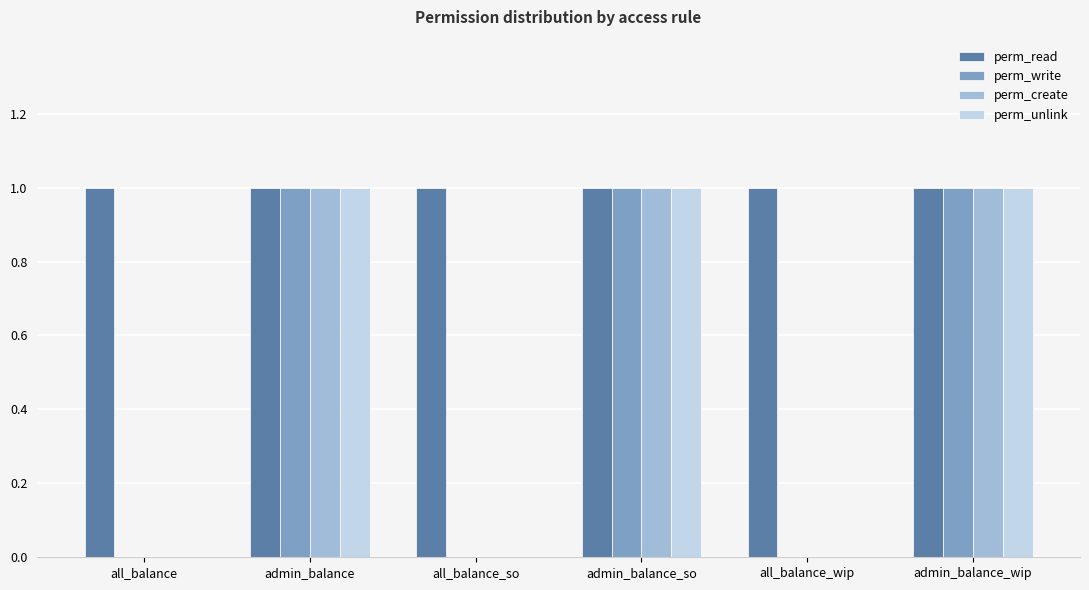

Reading left to right, what are all the values shown in this chart?

perm_read: 1	1	1	1	1	1
perm_write: 0	1	0	1	0	1
perm_create: 0	1	0	1	0	1
perm_unlink: 0	1	0	1	0	1